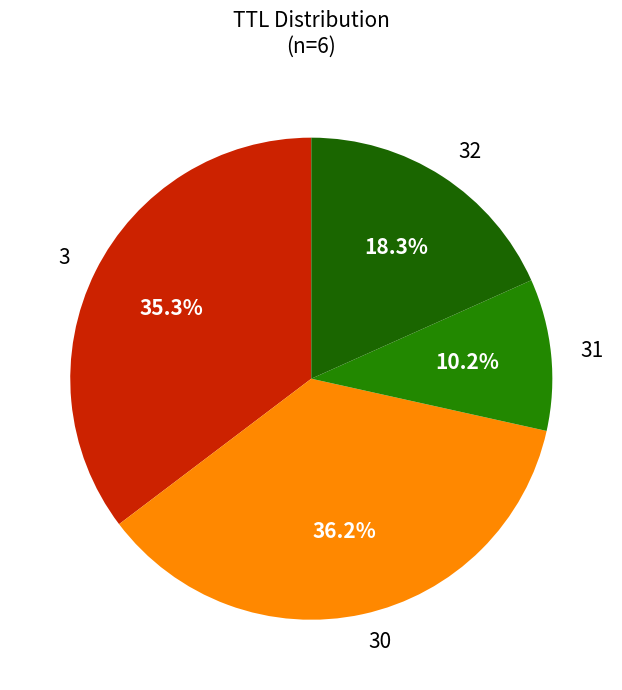

True or false: 32 accounts for 12% of the total.

False